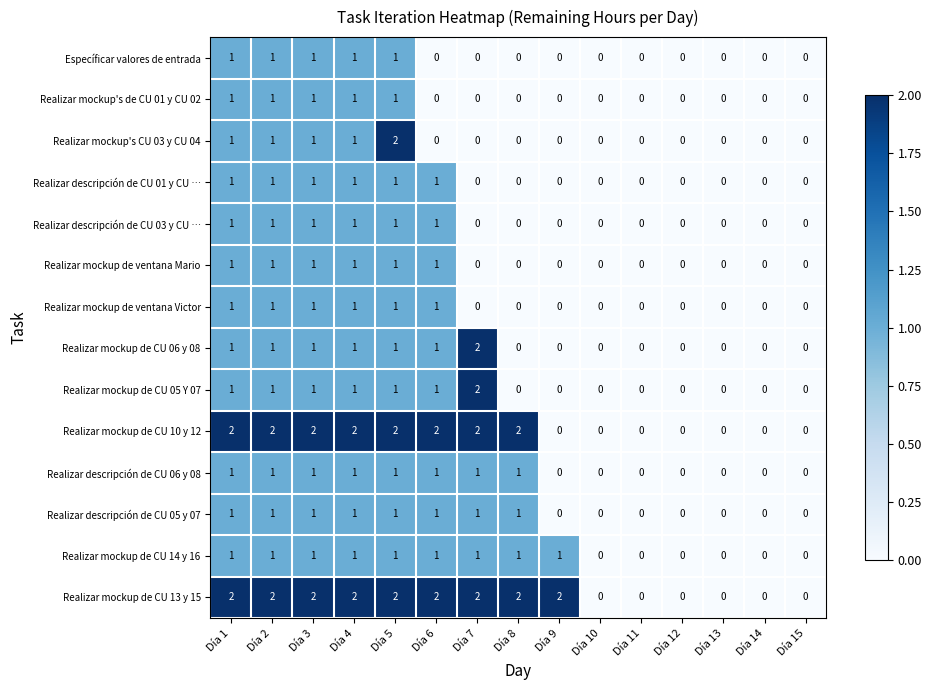

How many Realizar mockup de CU 10 y 12 values are between 0 and 2?

15